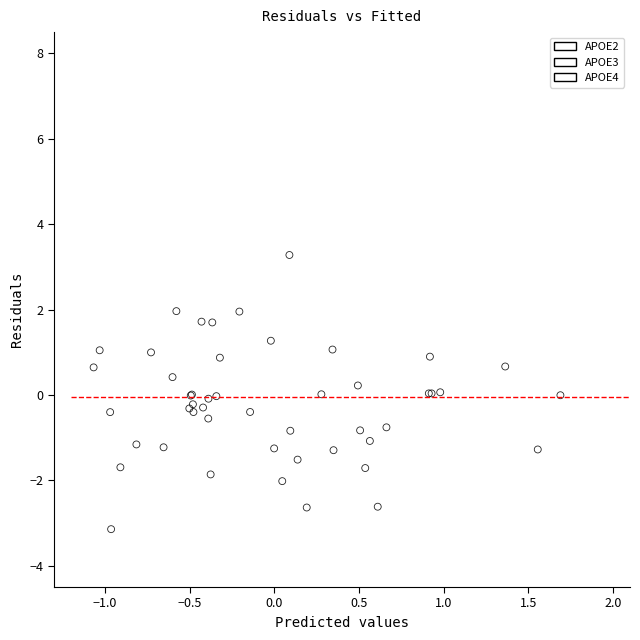

Which series has the largest Y range (max minus min)?

APOE2